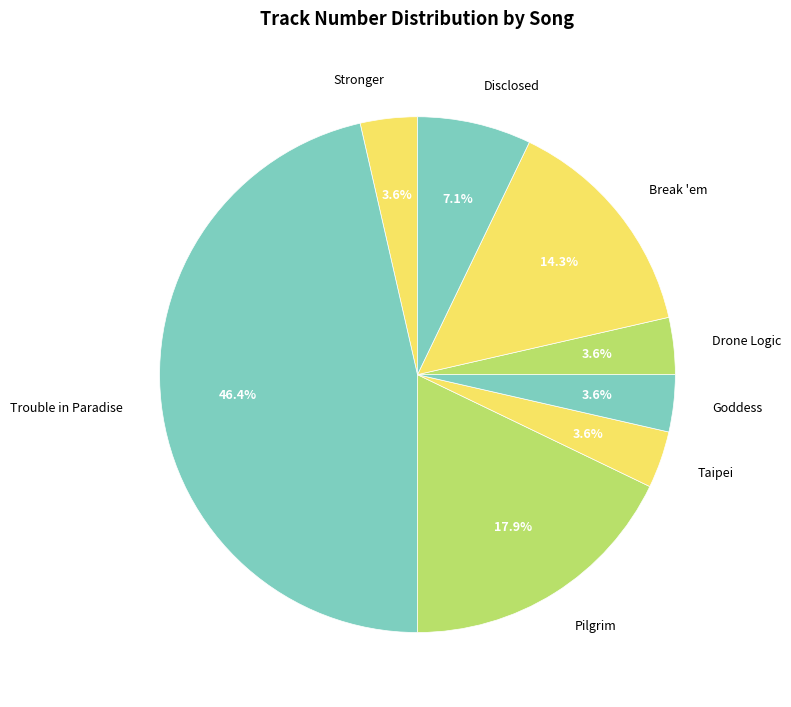

How many segments does this pie chart have?

8